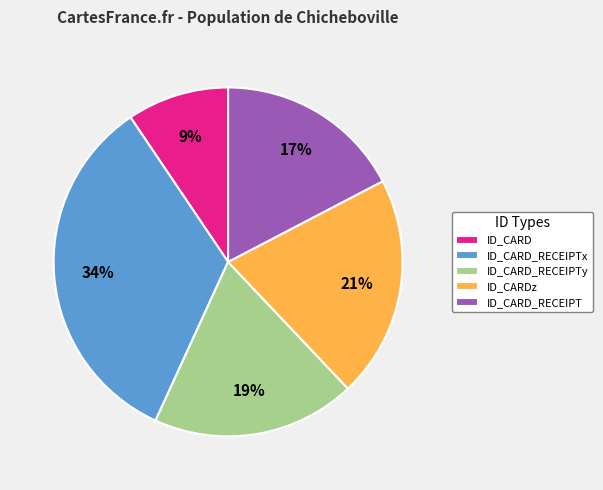

What is the ratio of the value at ID_CARD_RECEIPT to the value at ID_CARD_RECEIPTy?

0.9